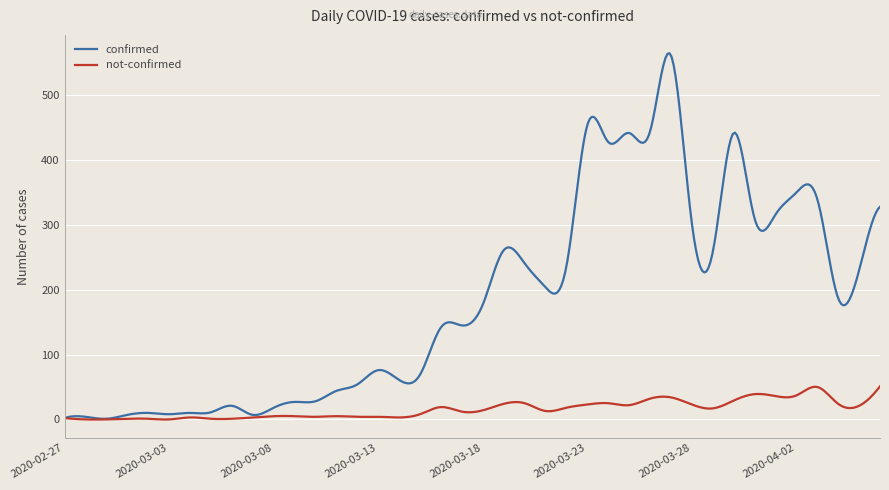

What is the highest value of the confirmed series?

565.1